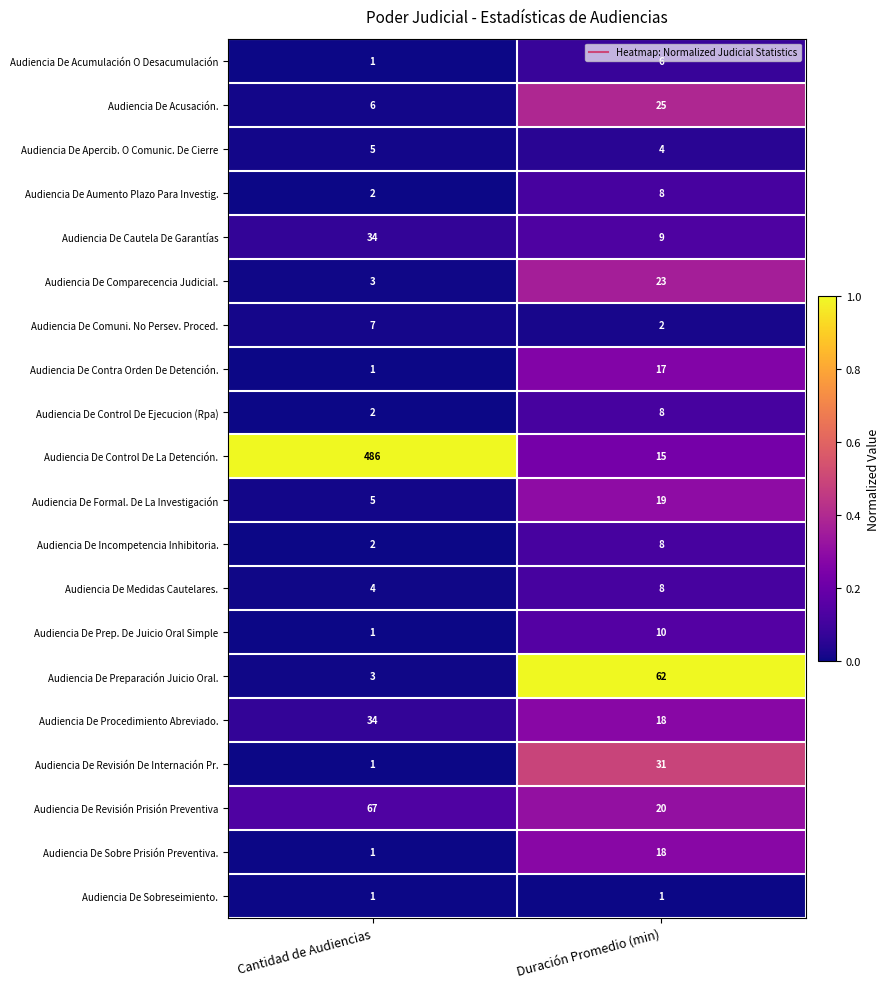

What is the difference between the maximum and minimum values in the Audiencia De Acumulación O Desacumulación series?

5